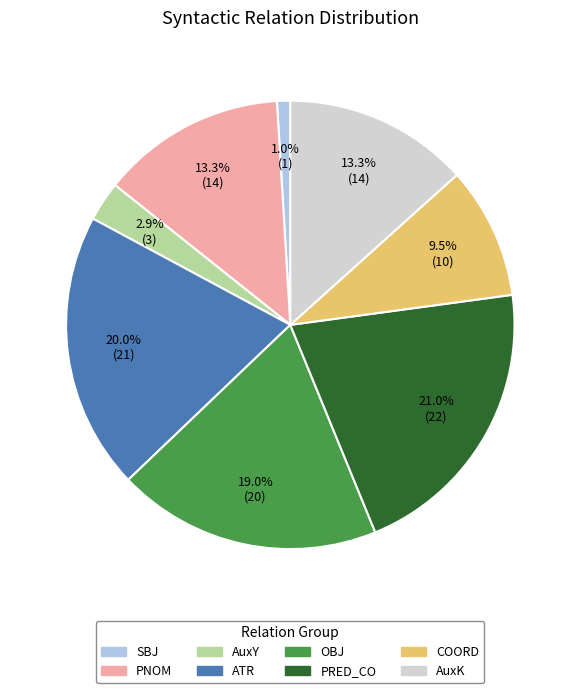

Is there any slice that represents more than half of the pie?

No